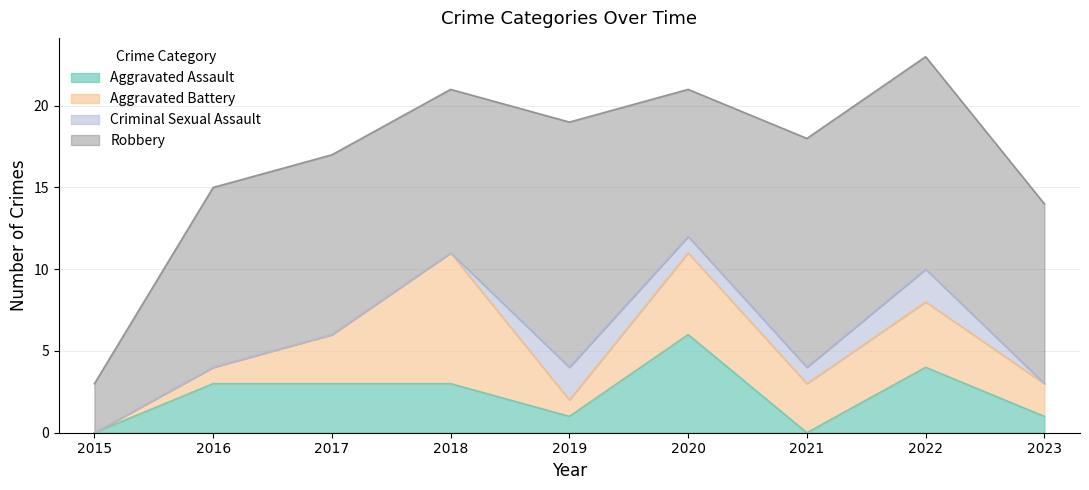

What is the value of the Robbery point at the 4th from the left?

10